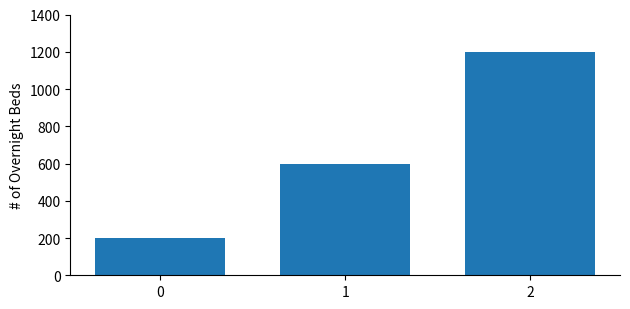

How many bars are there in total?

3